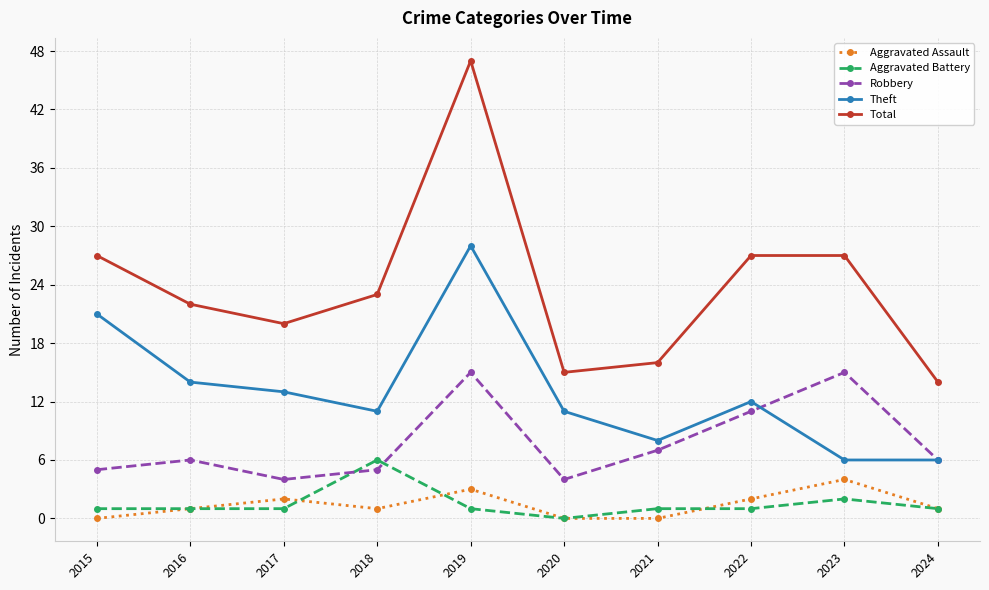

Which series changed the most between 2017 and 2018?

Aggravated Battery